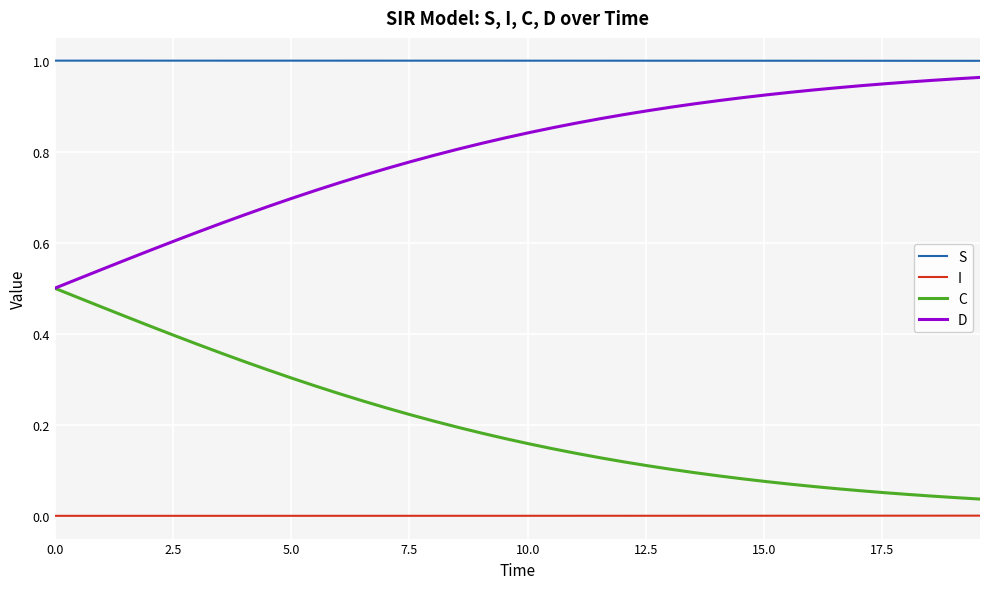

Which series has the largest total across all categories?

S